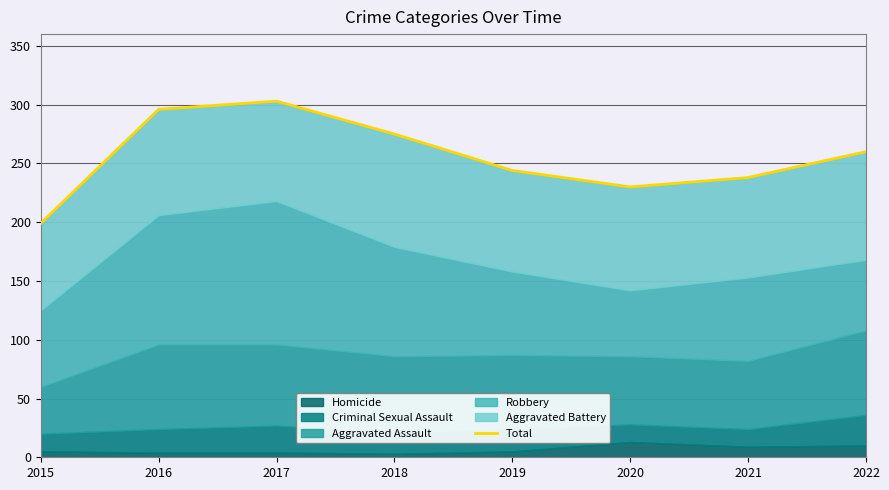

Where is the first local minimum?

2020